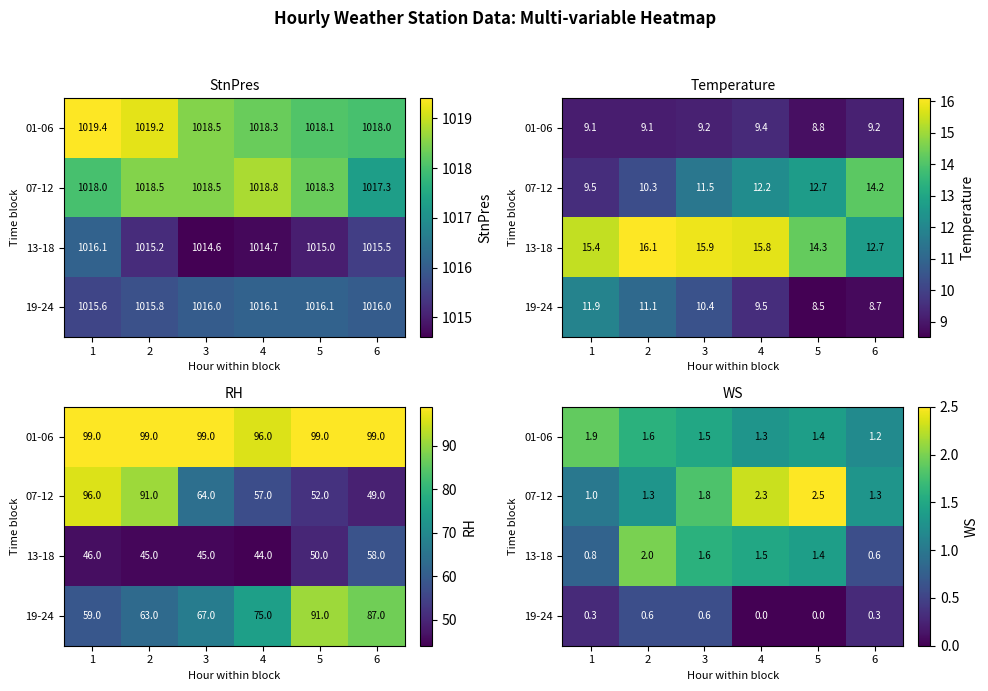

At which category is the sum across all series the highest?

2